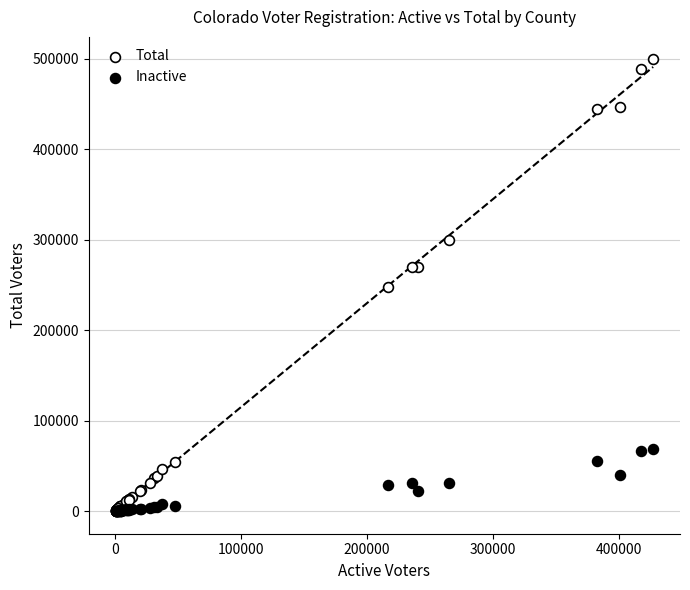

Which series has the widest spread of Y values?

Total